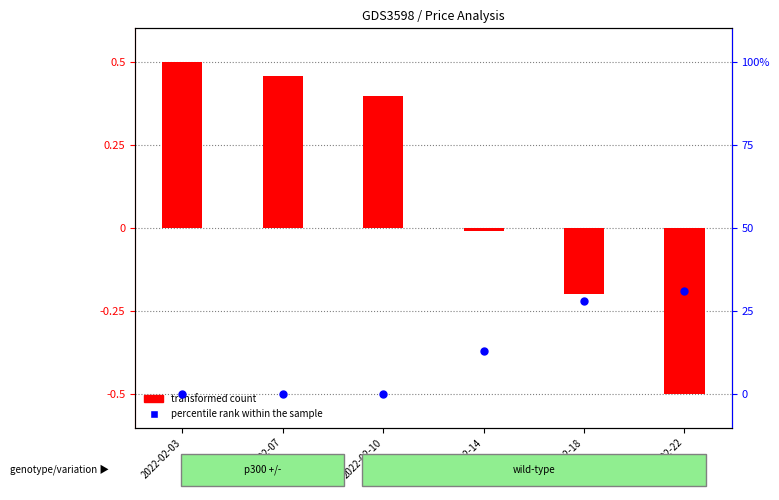

What are all the series names shown in the legend?

transformed count, percentile rank within the sample